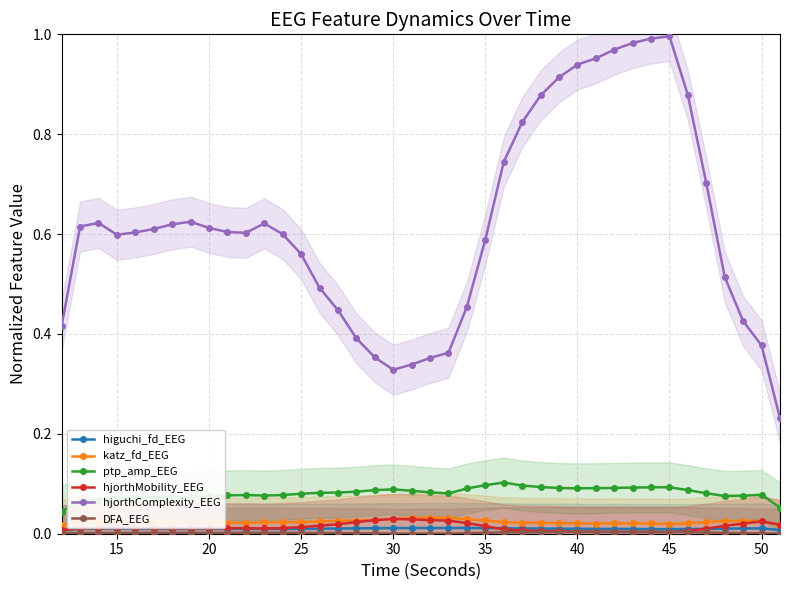

Does the chart display data point markers on the line(s)?

Yes